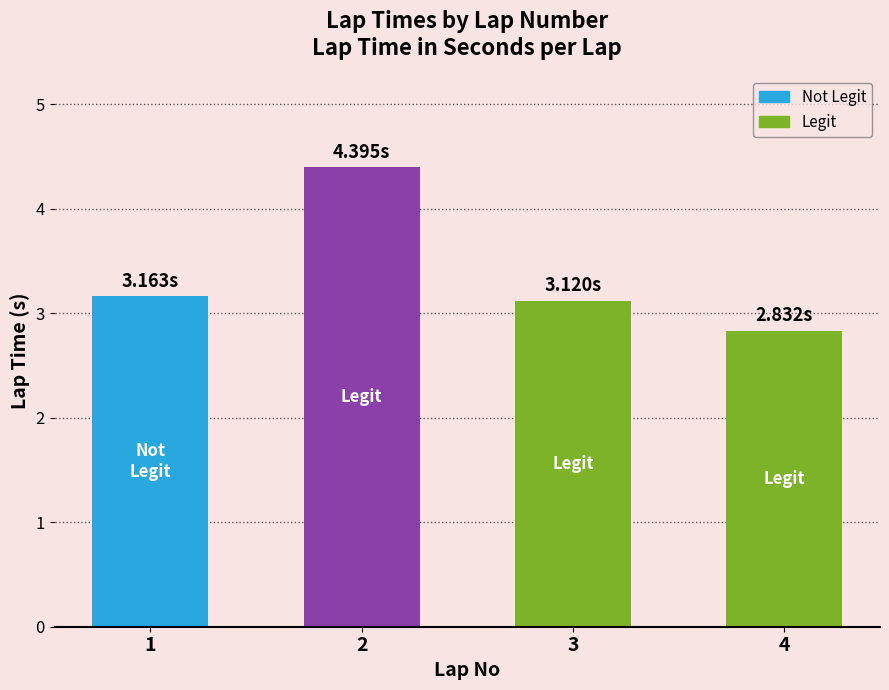

Does the chart contain any negative values?

No